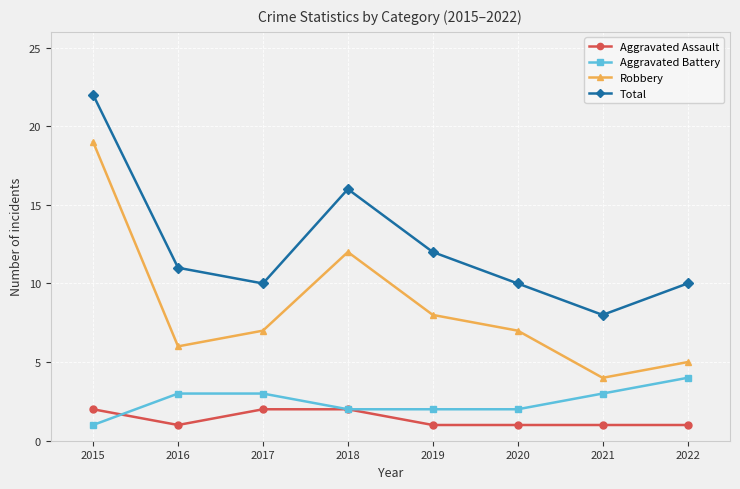

What is the approximate value of Robbery at 2020?

7